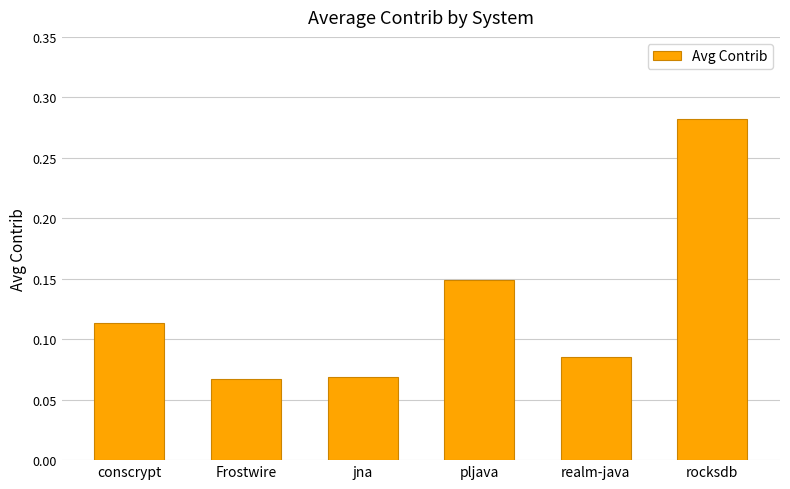

The chart shows a value of 0.0 at jna. True or false?

False